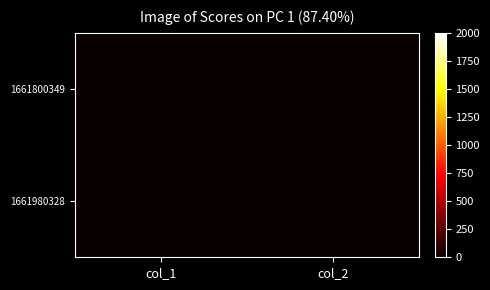

Rank the series by their average value, from lowest to highest.

1661800349, 1661980328